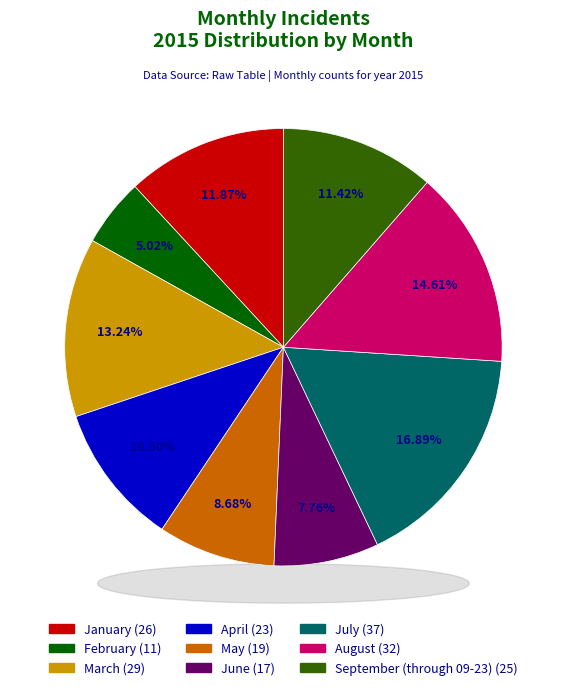

What percentage is the April slice, to the nearest percent?

11%